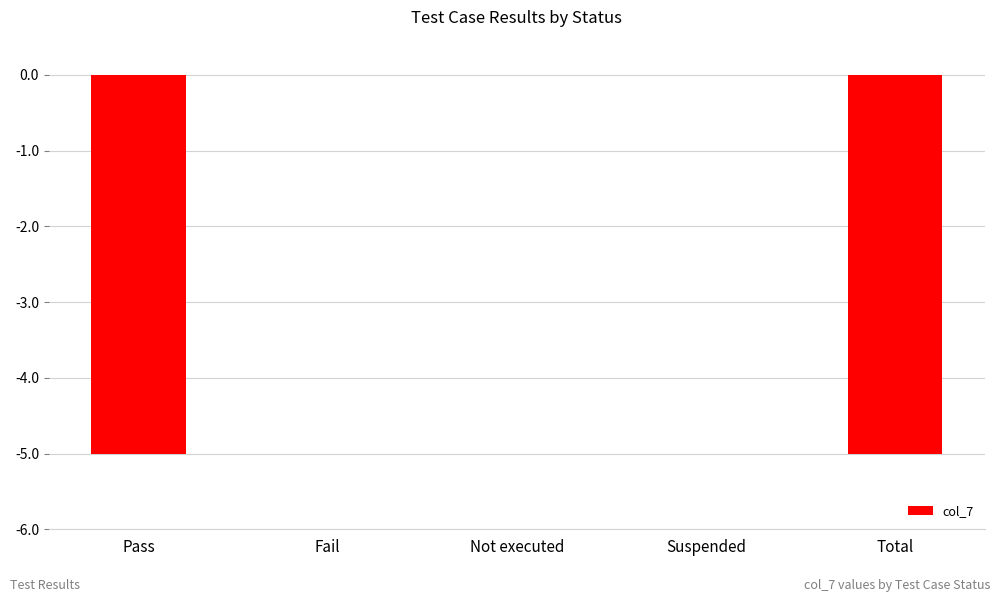

What value does the data have at Pass?

-5